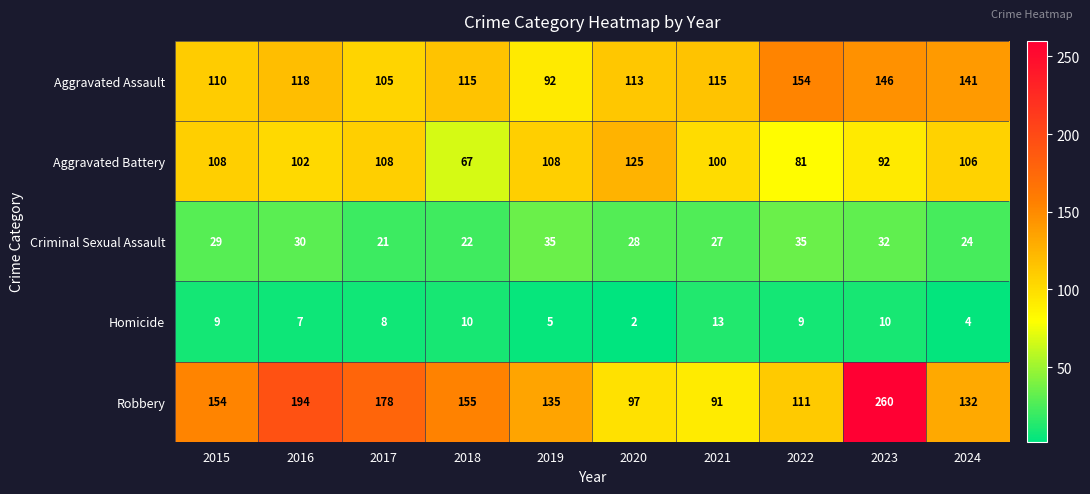

At 2019, list the series in order from smallest to largest.

Homicide, Criminal Sexual Assault, Aggravated Assault, Aggravated Battery, Robbery